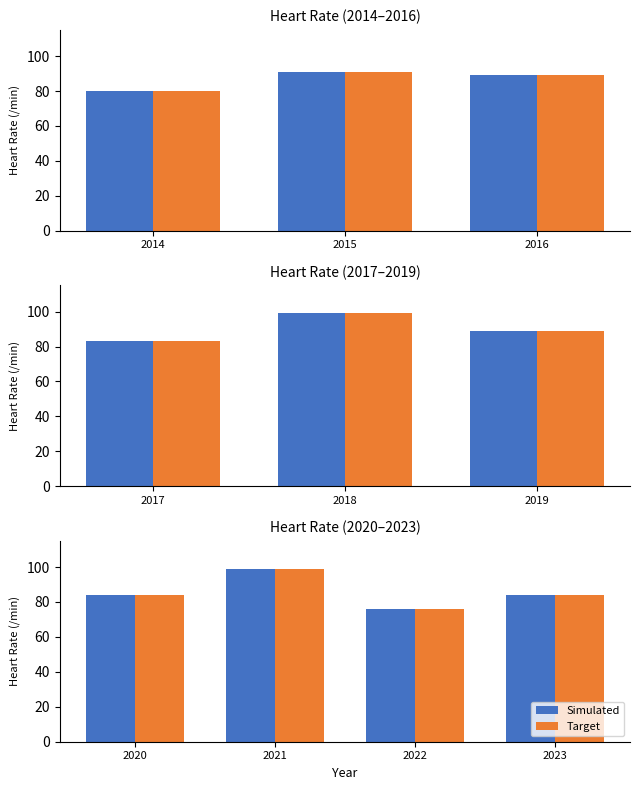

True or false: Target has a value of 33 at 2022.

False